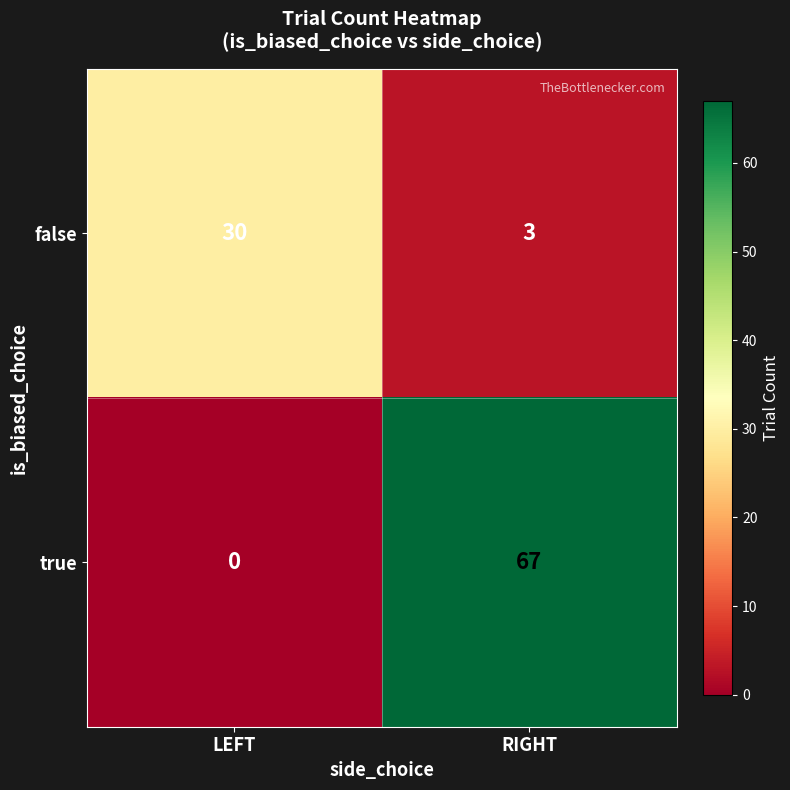

List the series in order of their overall mean, highest first.

true, false